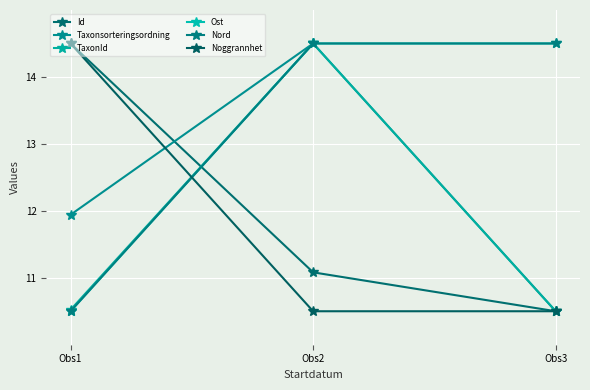

What is the total value across all series at Obs2?

79.6